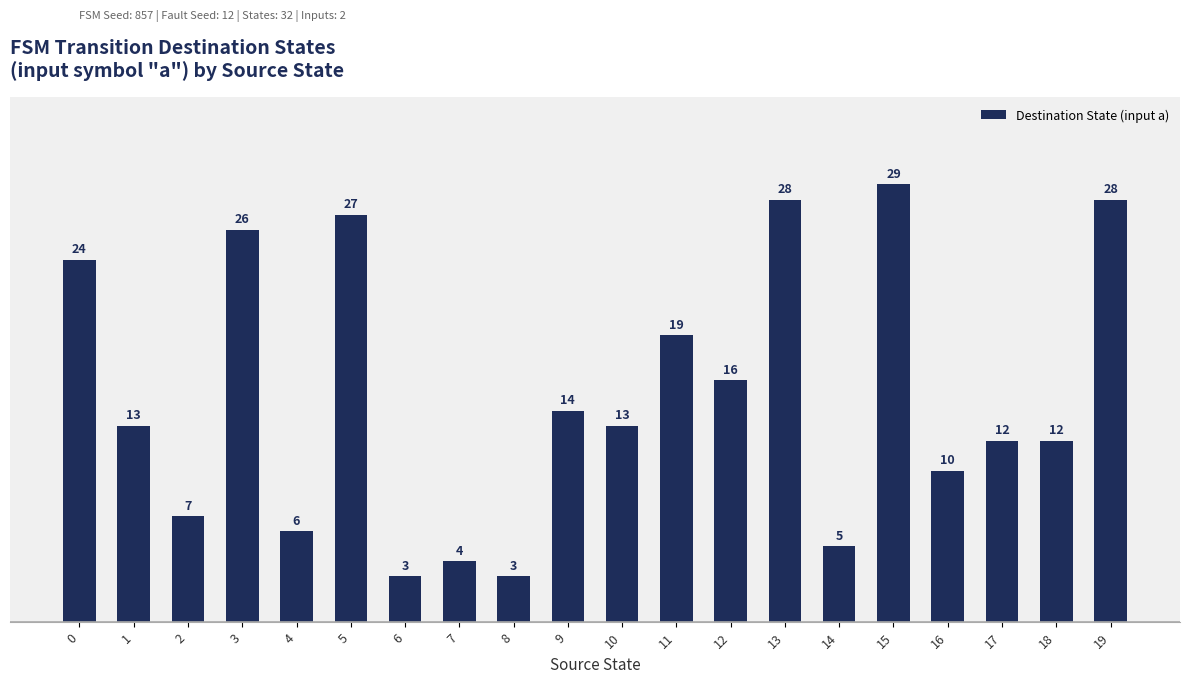

What is the value of the 17th bar from the left?

10